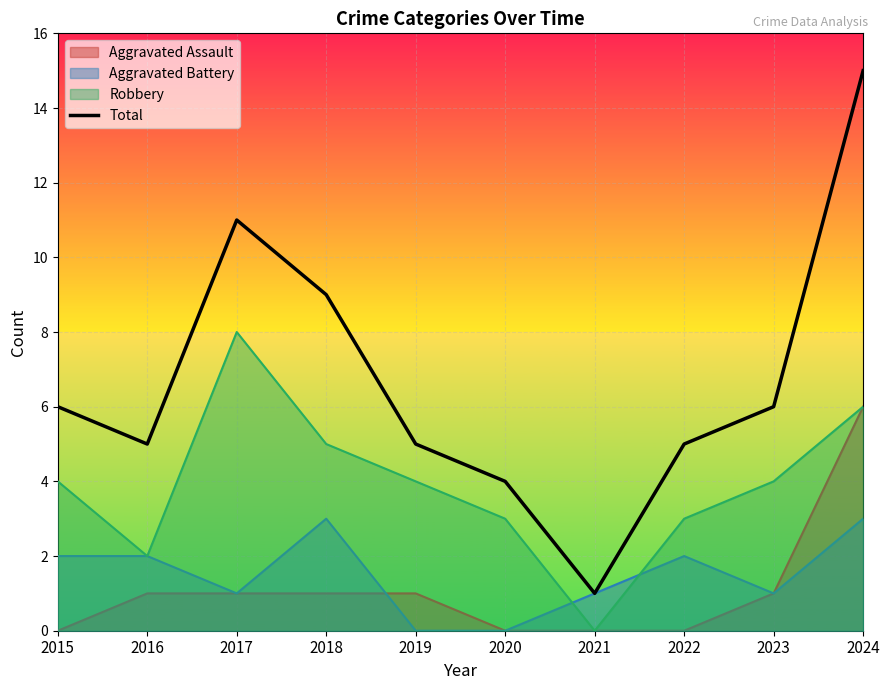

Reading right to left, extract all data points from this chart.

15	6	5	1	4	5	9	11	5	6